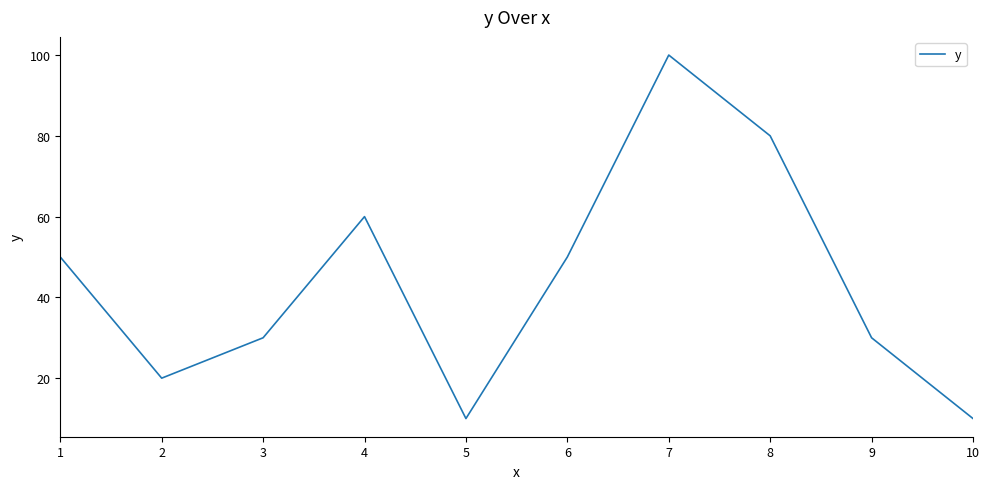

What is the average value?

44